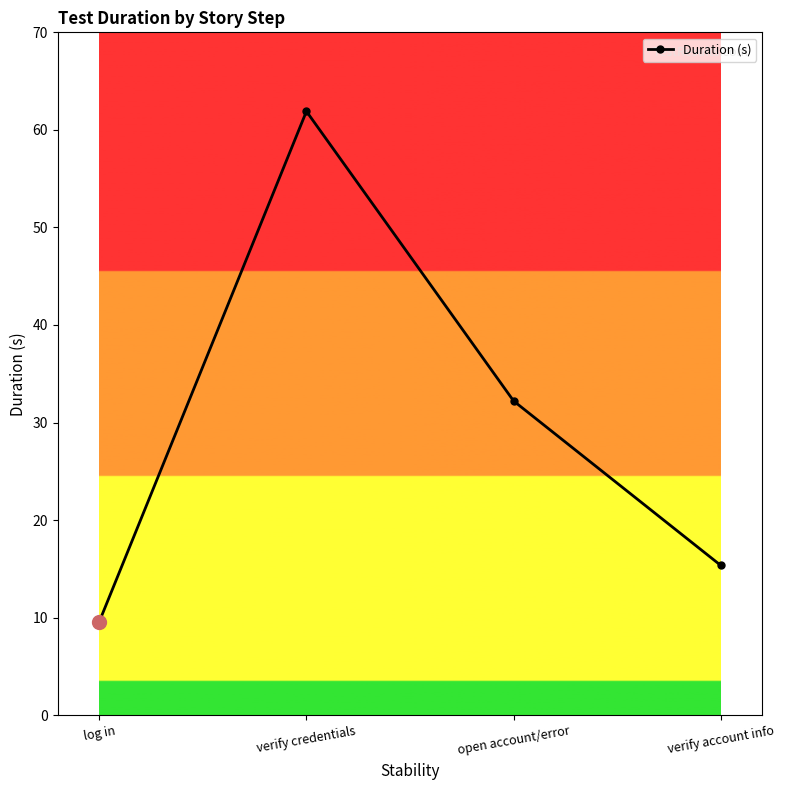

Which has a higher value, verify credentials or log in?

verify credentials